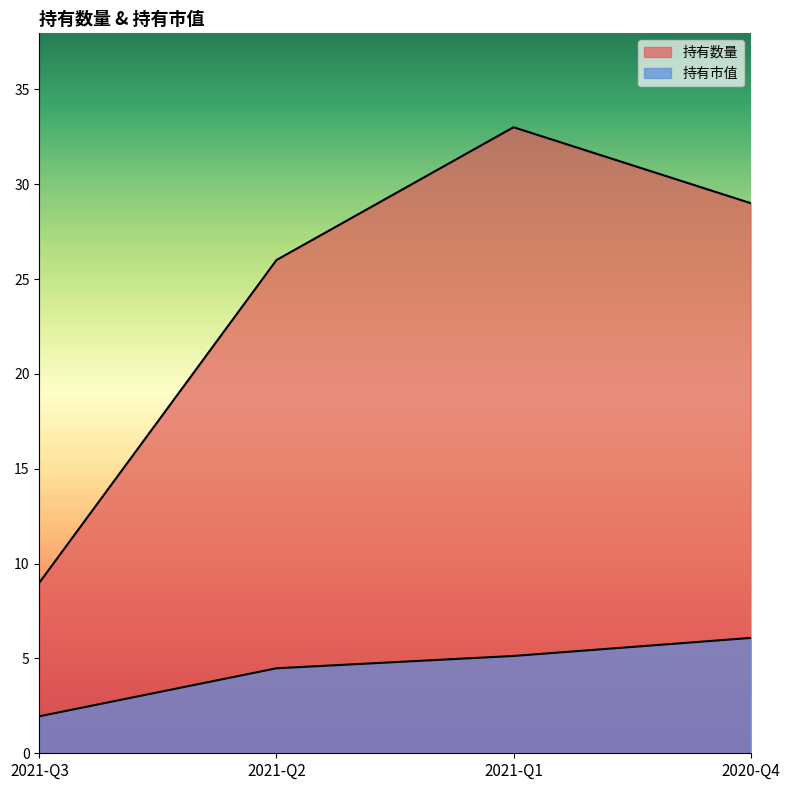

What is the difference between the maximum and minimum values in the 持有数量 series?

24.0